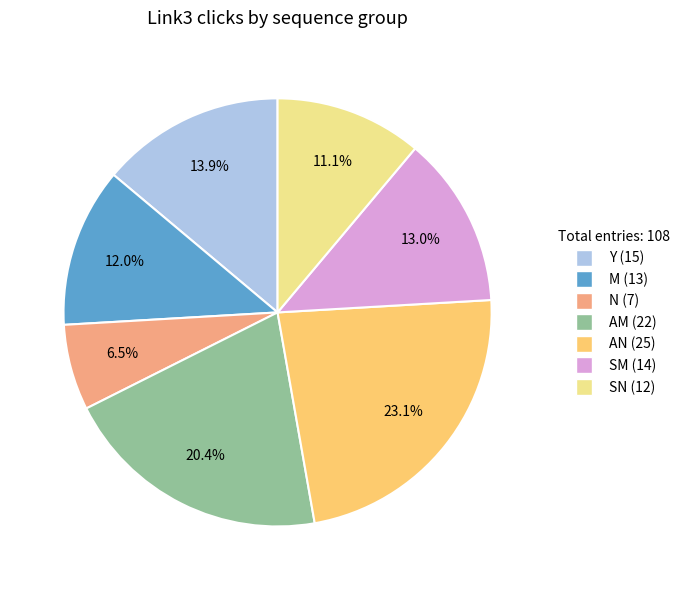

Does any single category account for the majority?

No